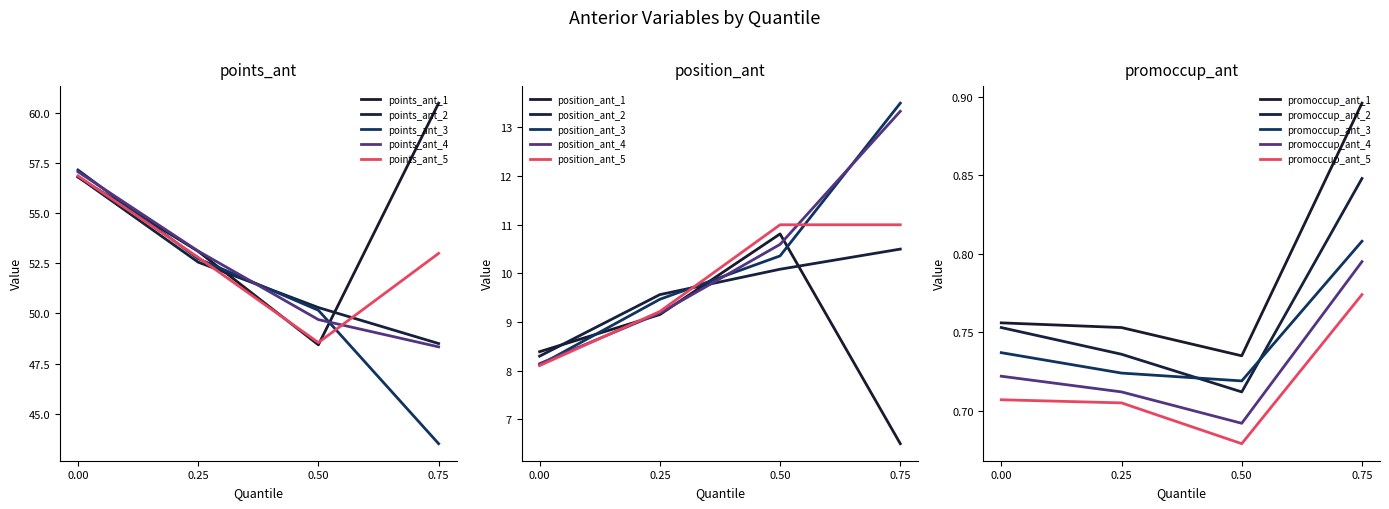

Which has a higher value, 0 or 3?

3